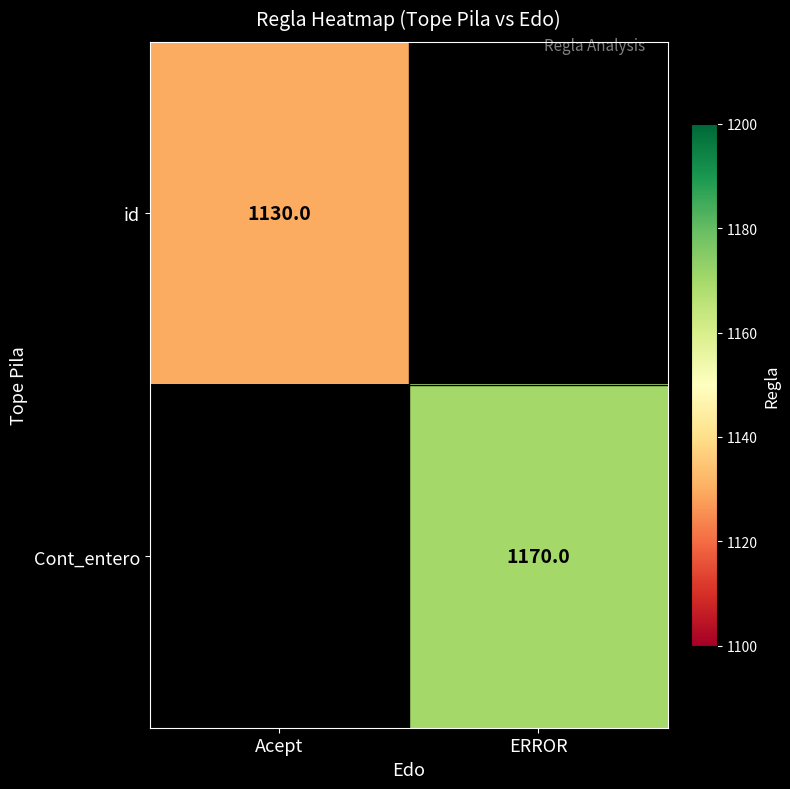

The value of id at Acept is 1898. True or false?

False